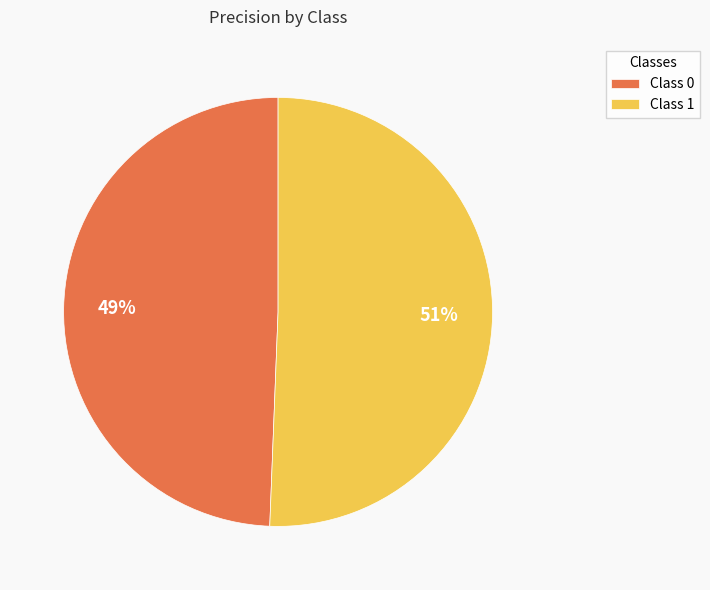

Count the number of slices in the pie.

2